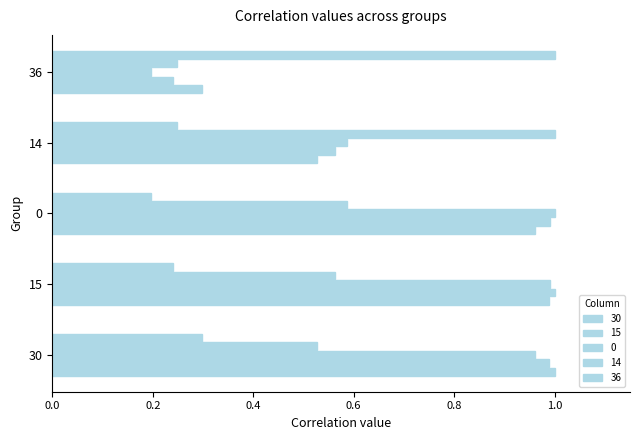

How many categories are shown in the chart?

5